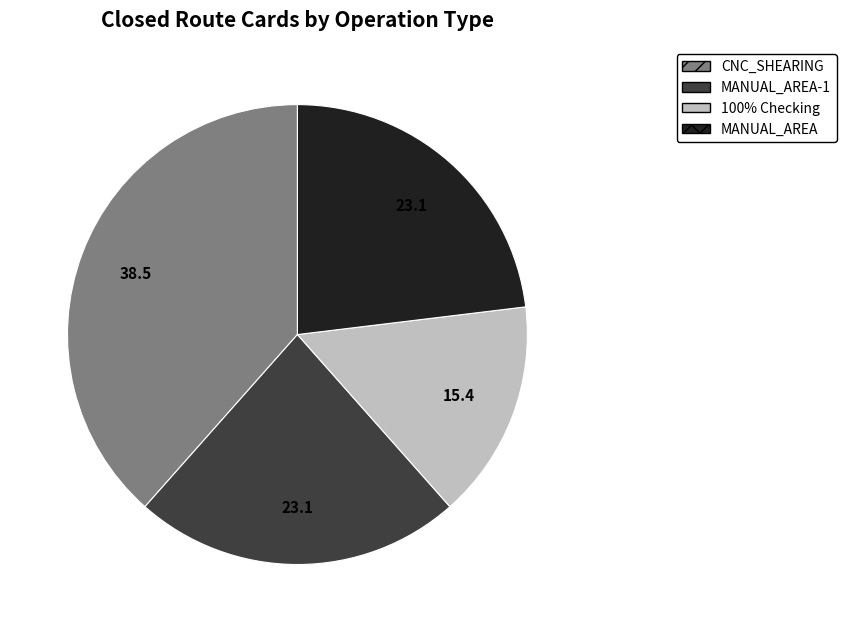

Is there a majority slice in this chart?

No